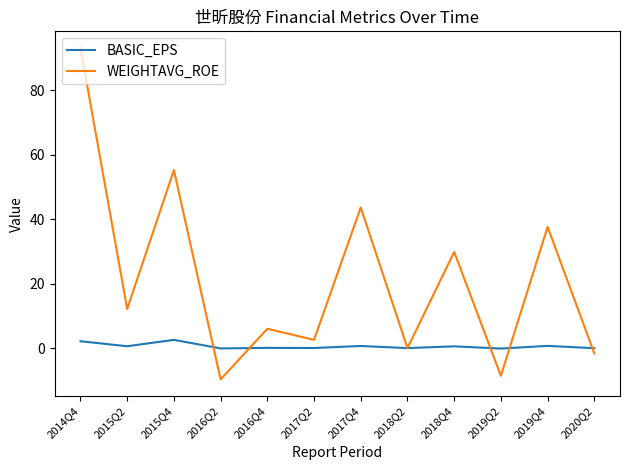

How many lines are shown in the chart?

2